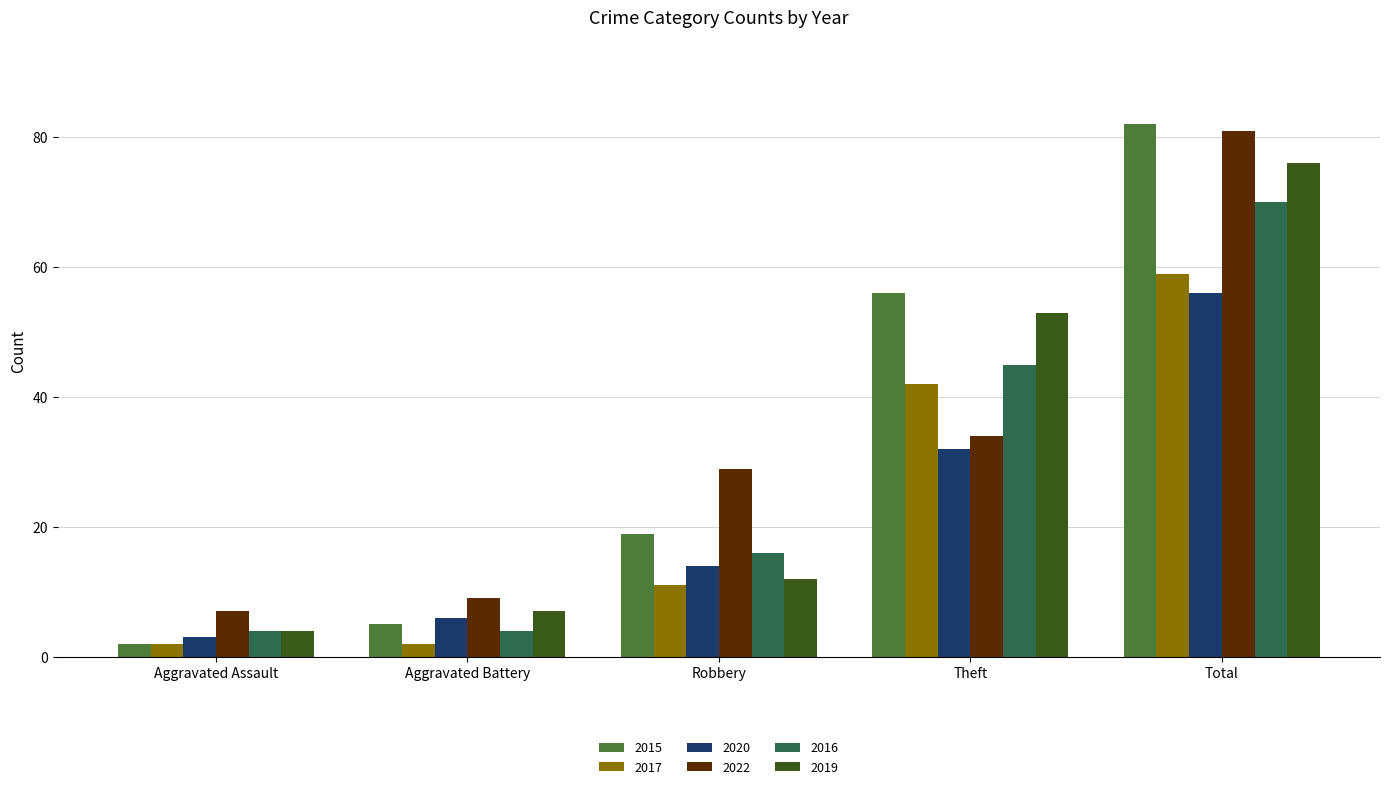

What is the value of the 2022 bar at the 1st from the left?

7